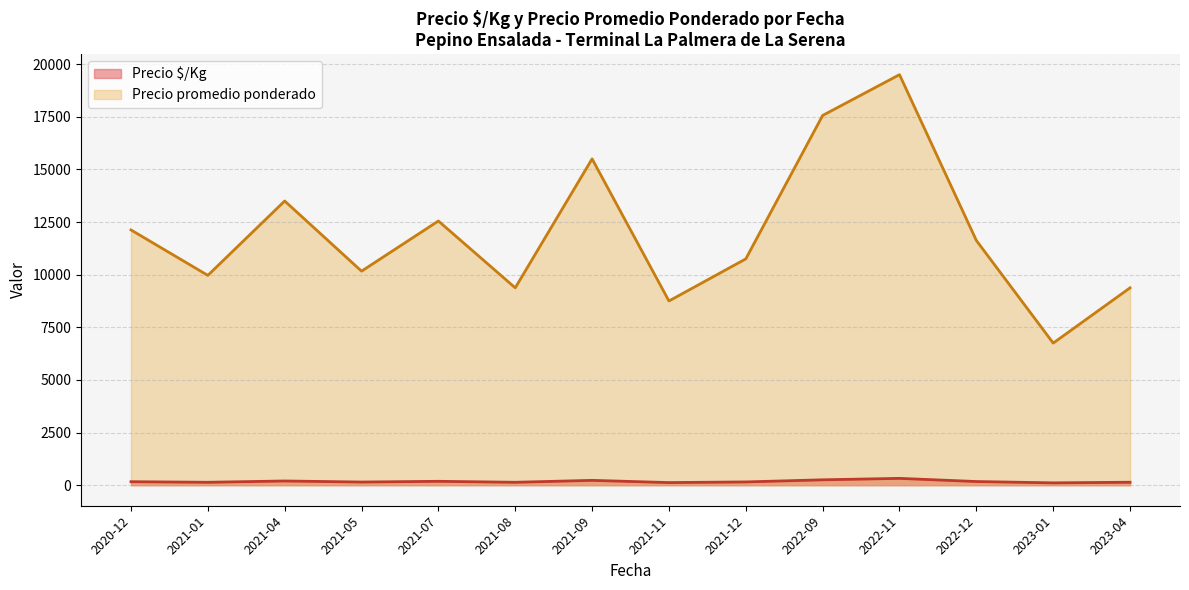

Does the chart display data point markers on the line(s)?

No